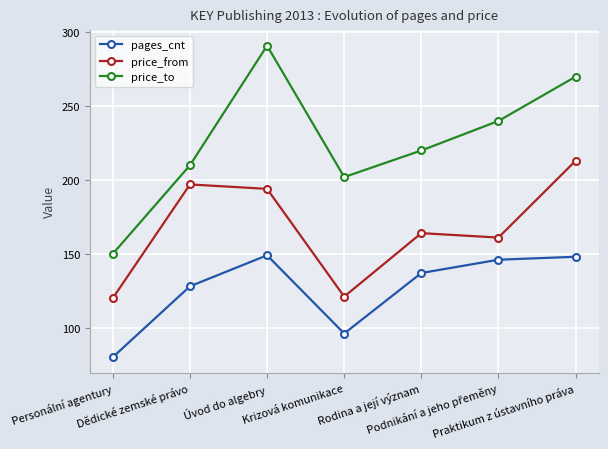

List the series in order of their overall mean, lowest first.

pages_cnt, price_from, price_to